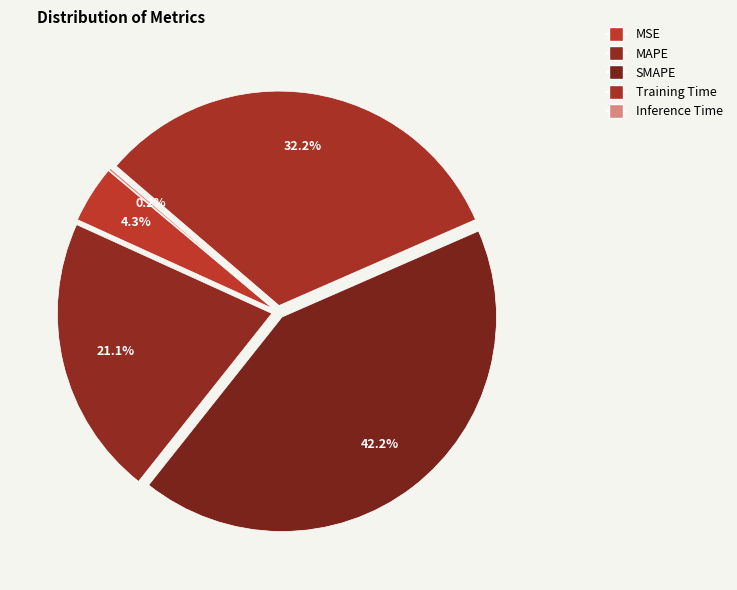

What is the largest slice in the pie chart?

SMAPE